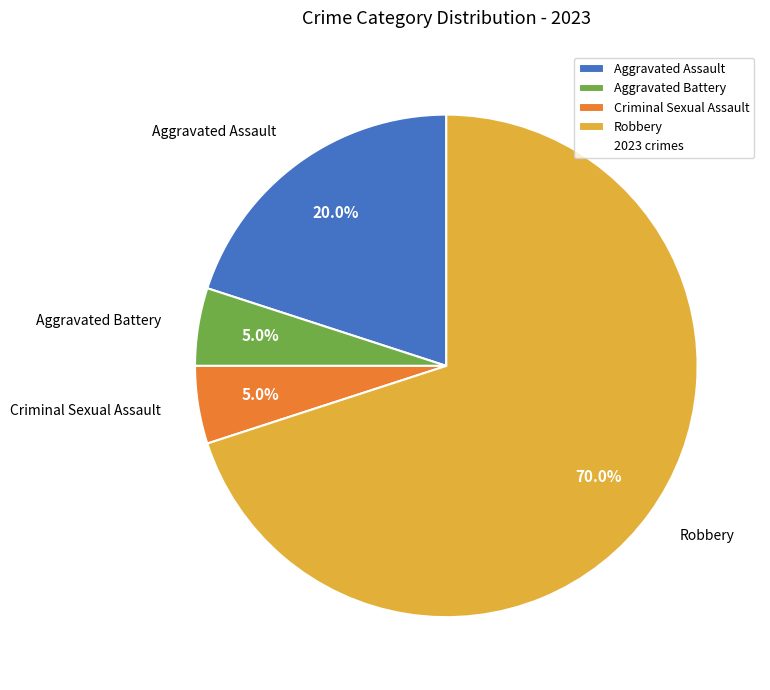

The Aggravated Battery slice represents 17% of the pie. True or false?

False